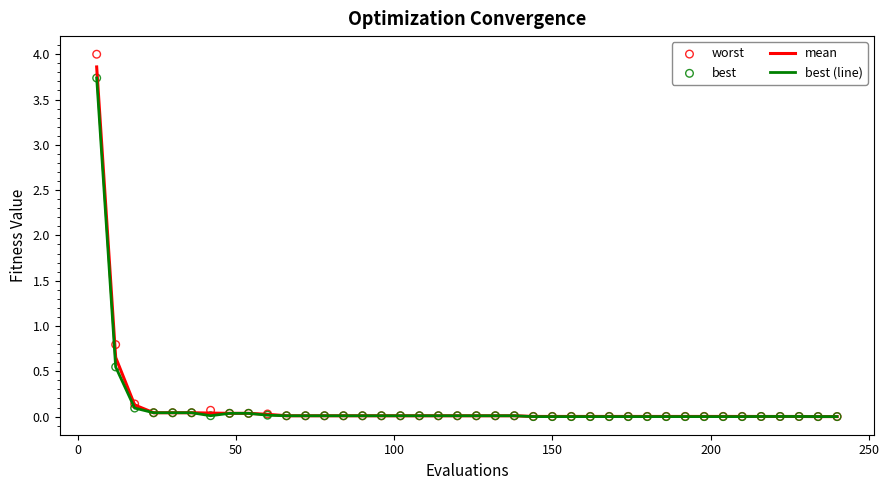

Which series has the widest spread of Y values?

worst